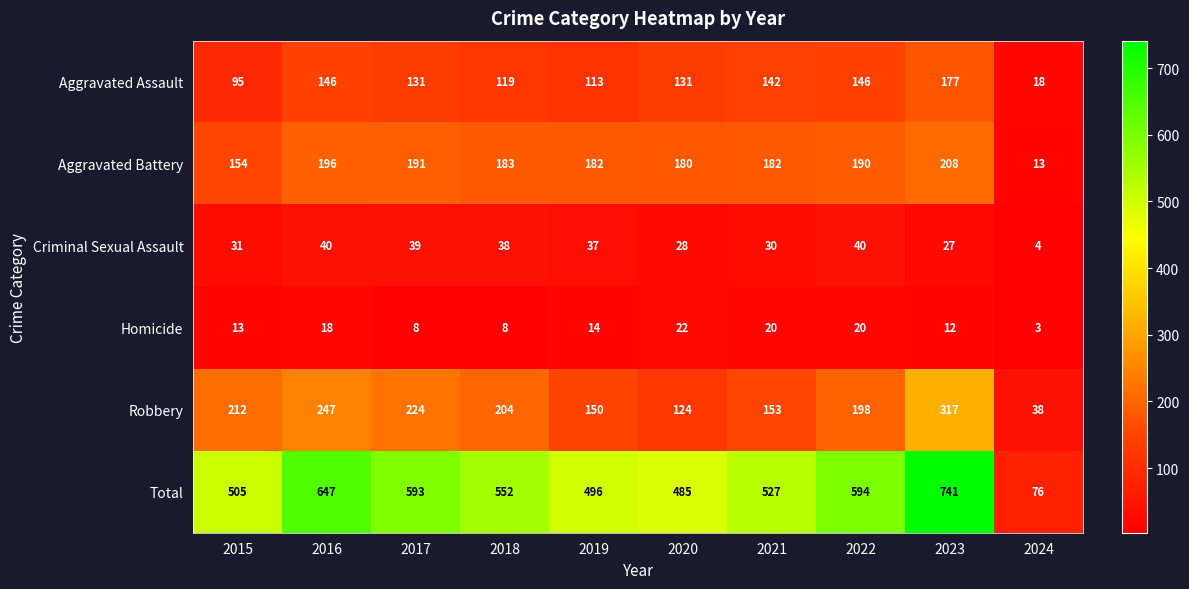

What is the spread (max minus min) of values at 2019?

482